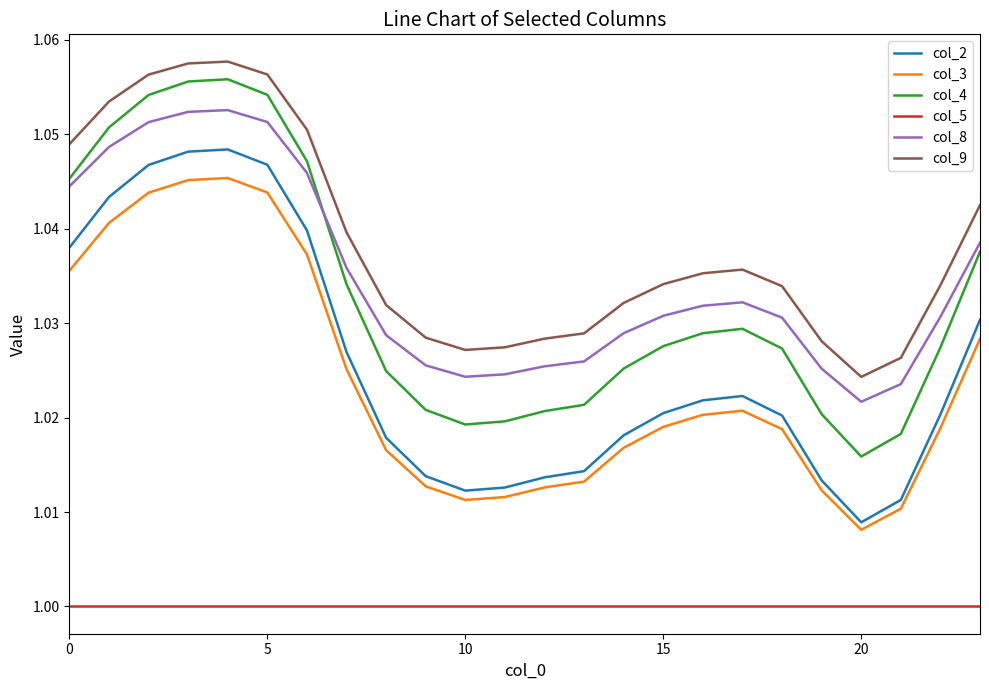

True or false: col_2 and col_8 cross at least once.

False